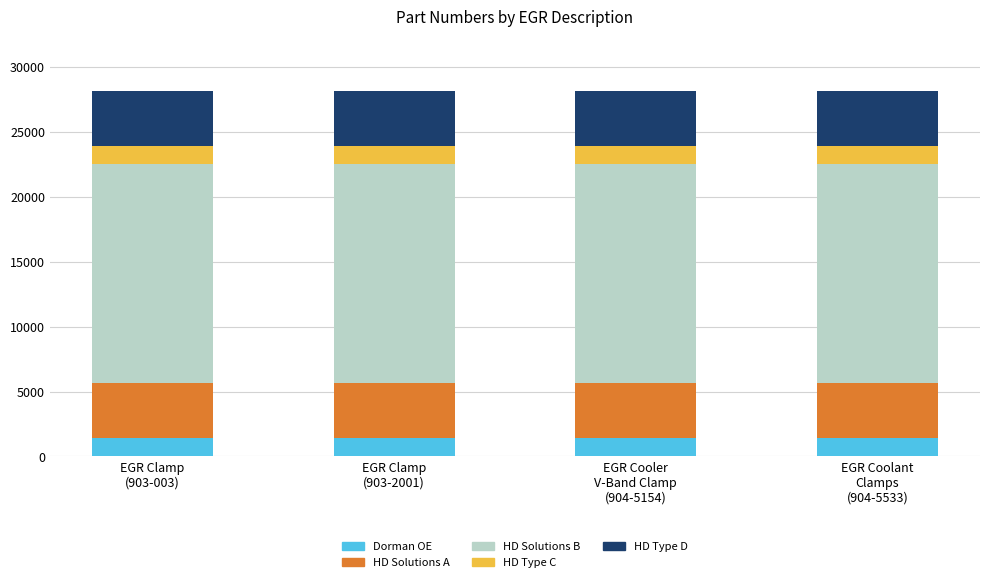

What is the maximum value for Dorman OE?

1407